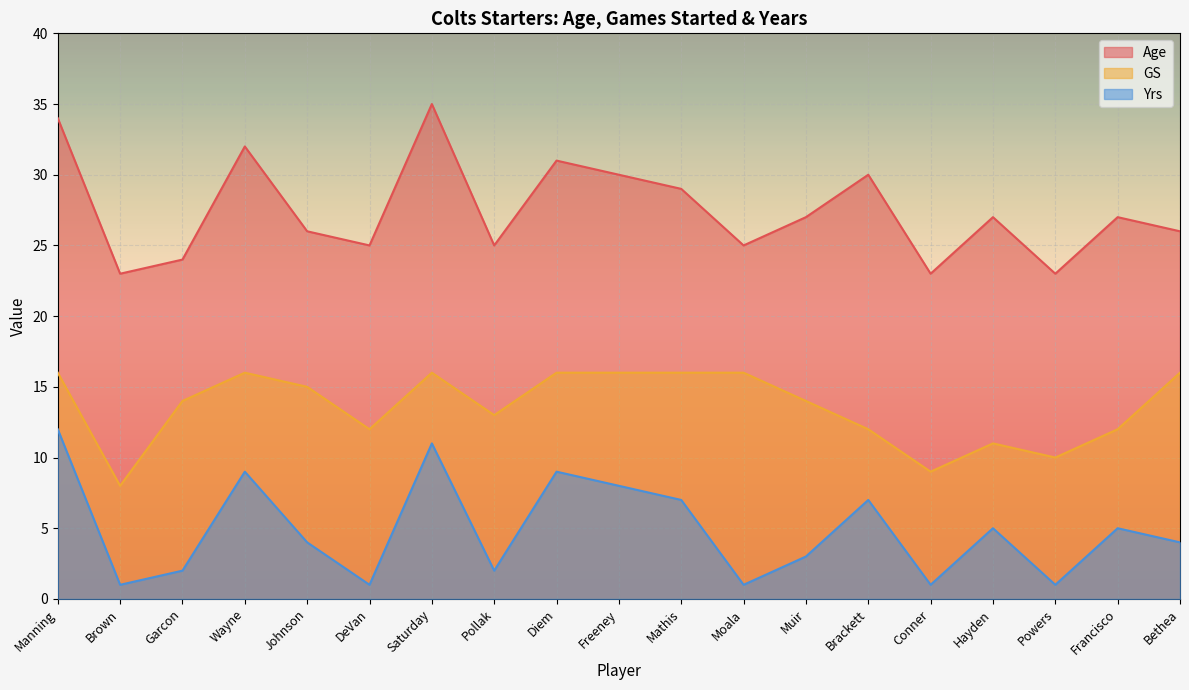

What is the lowest value of the Yrs series?

1